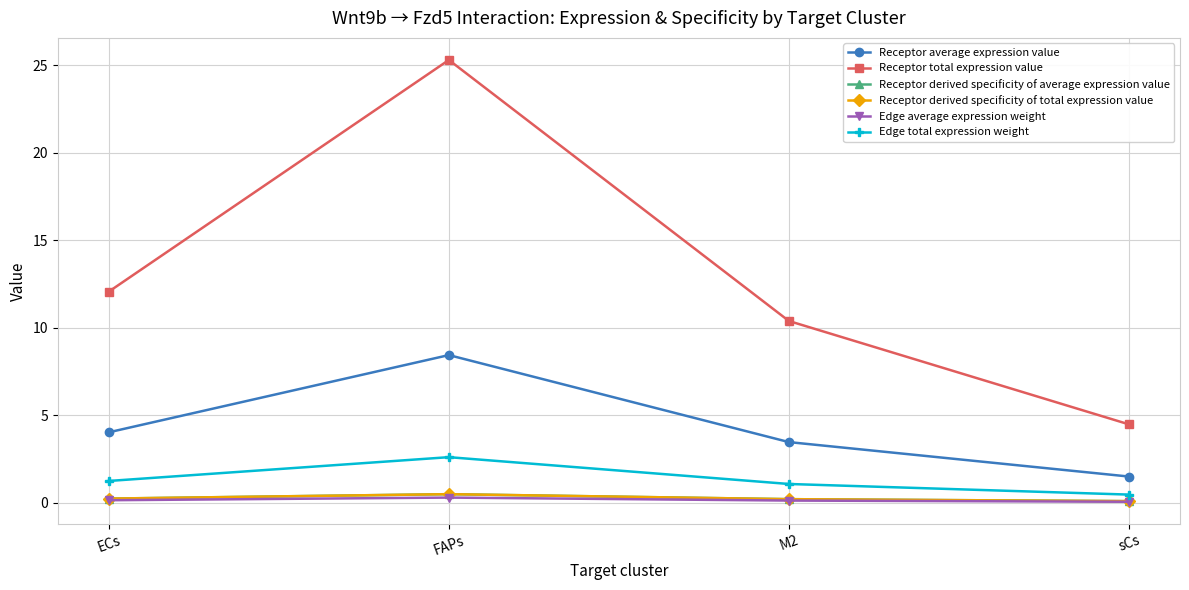

Reading left to right, transcribe all the data shown in this chart.

Receptor average expression value: 4.0	8.4	3.5	1.5
Receptor total expression value: 12.1	25.3	10.4	4.5
Receptor derived specificity of average expression value: 0.2	0.5	0.2	0.1
Receptor derived specificity of total expression value: 0.2	0.5	0.2	0.1
Edge average expression weight: 0.1	0.3	0.1	0.1
Edge total expression weight: 1.2	2.6	1.1	0.5